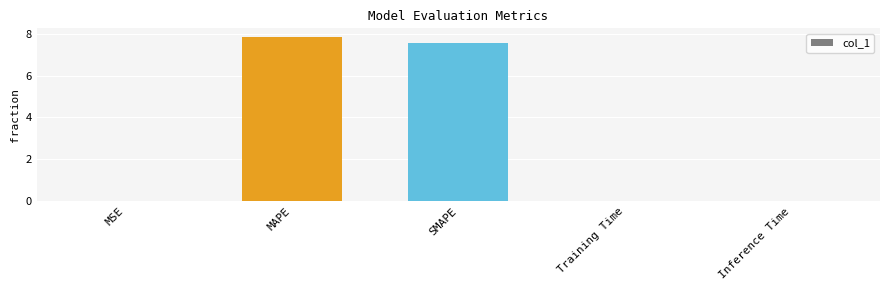

At which category does the chart reach its peak across all series?

MAPE